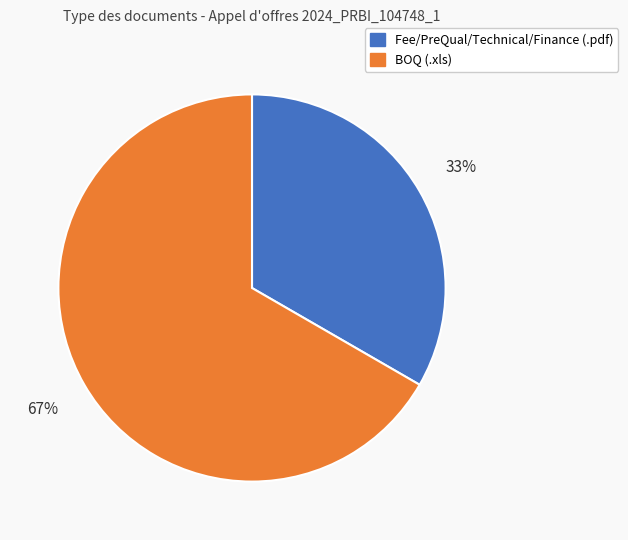

How many segments does this pie chart have?

2